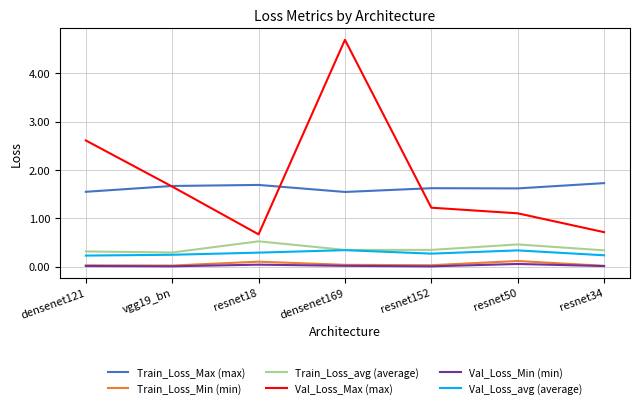

True or false: Train_Loss_Min (min) has a value of 0.0 at densenet169.

True